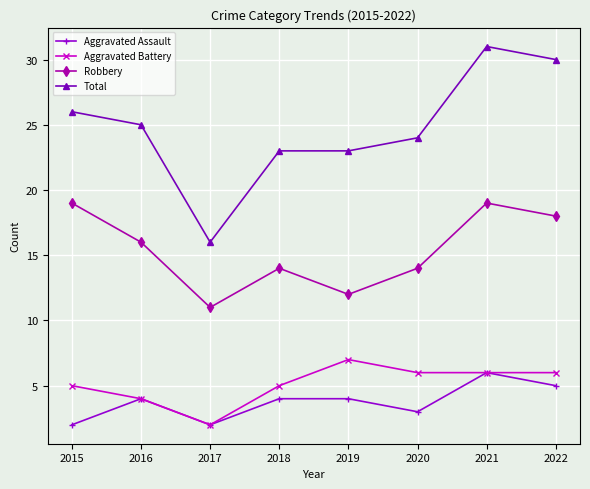

Is it true that Aggravated Battery equals 5 at 2018?

True